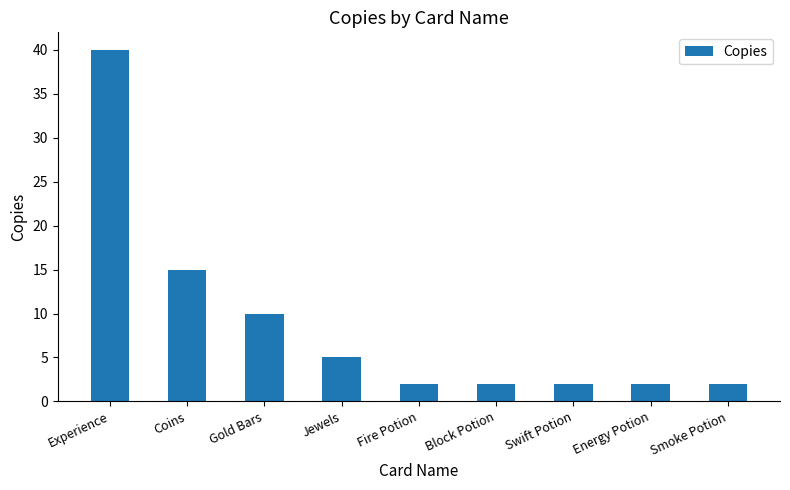

The value at Energy Potion is 2. True or false?

True